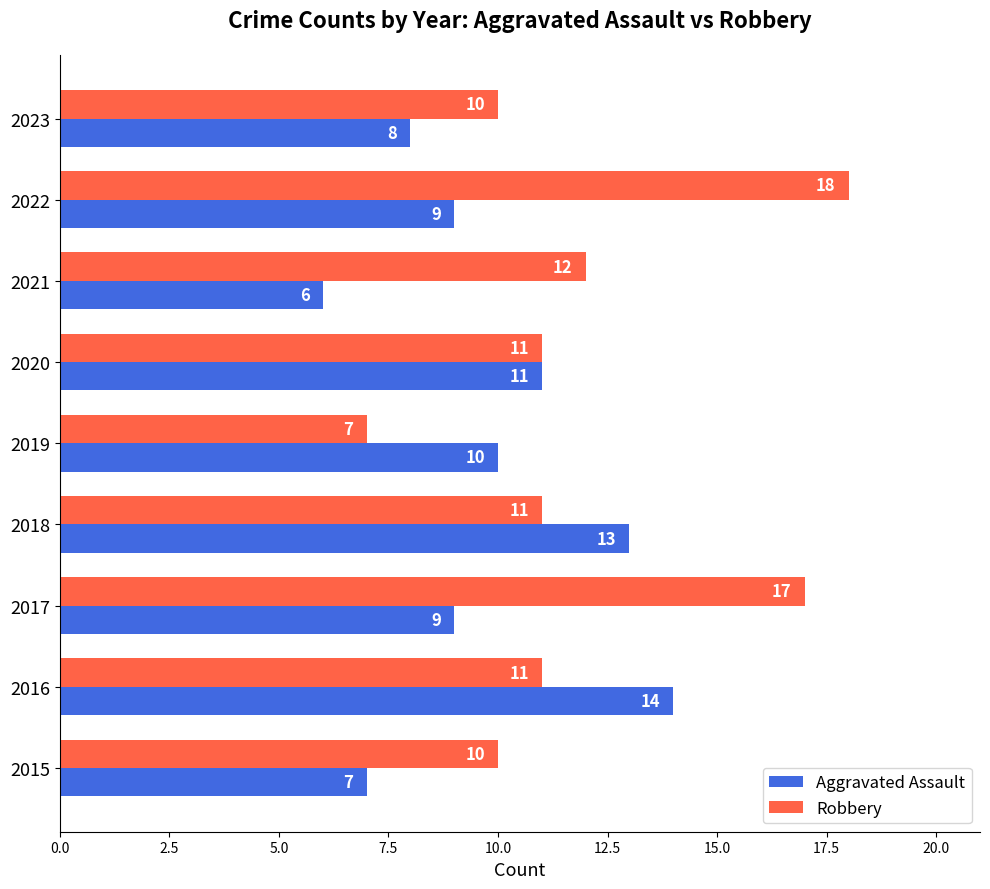

At which label is Robbery closest to 12?

2021